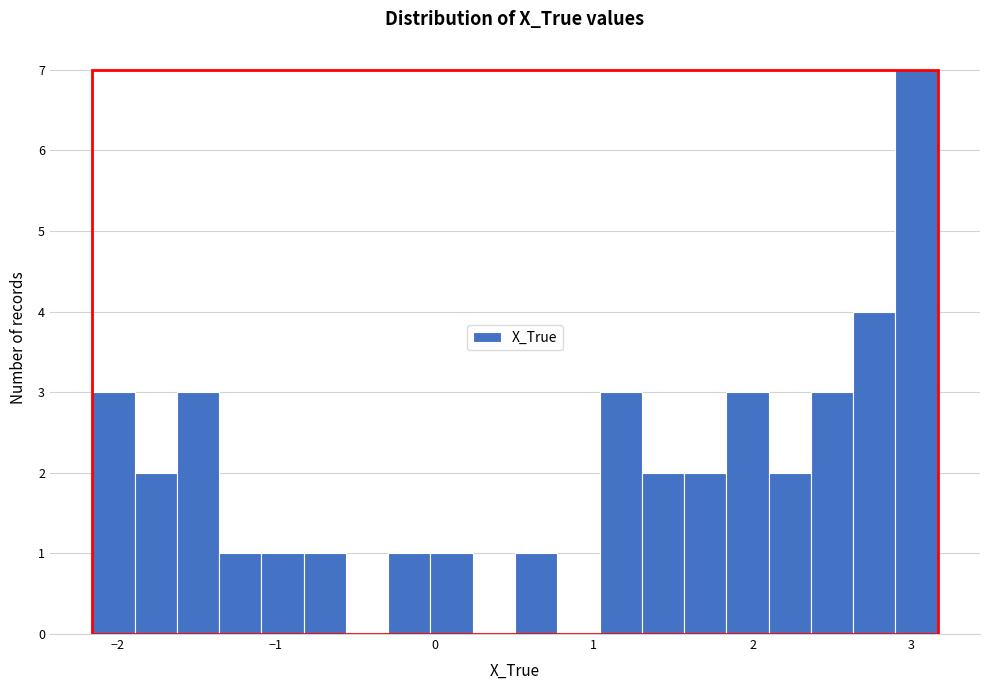

Read against the x-axis, roughly where is the centre of the tallest bar?

3.0